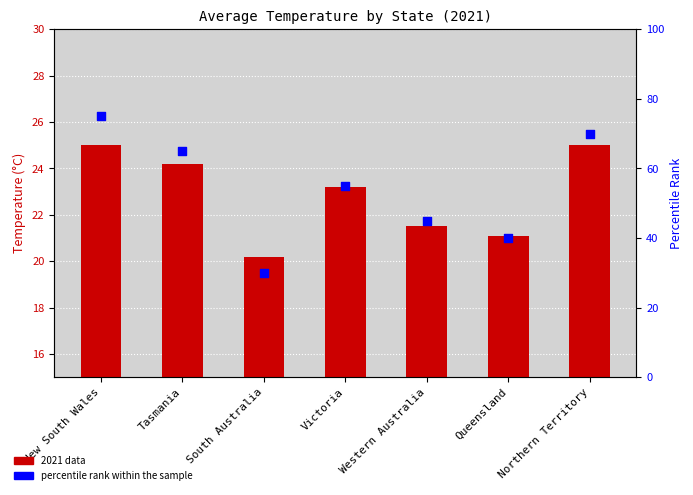

At how many categories does at least one series exceed 46?

4